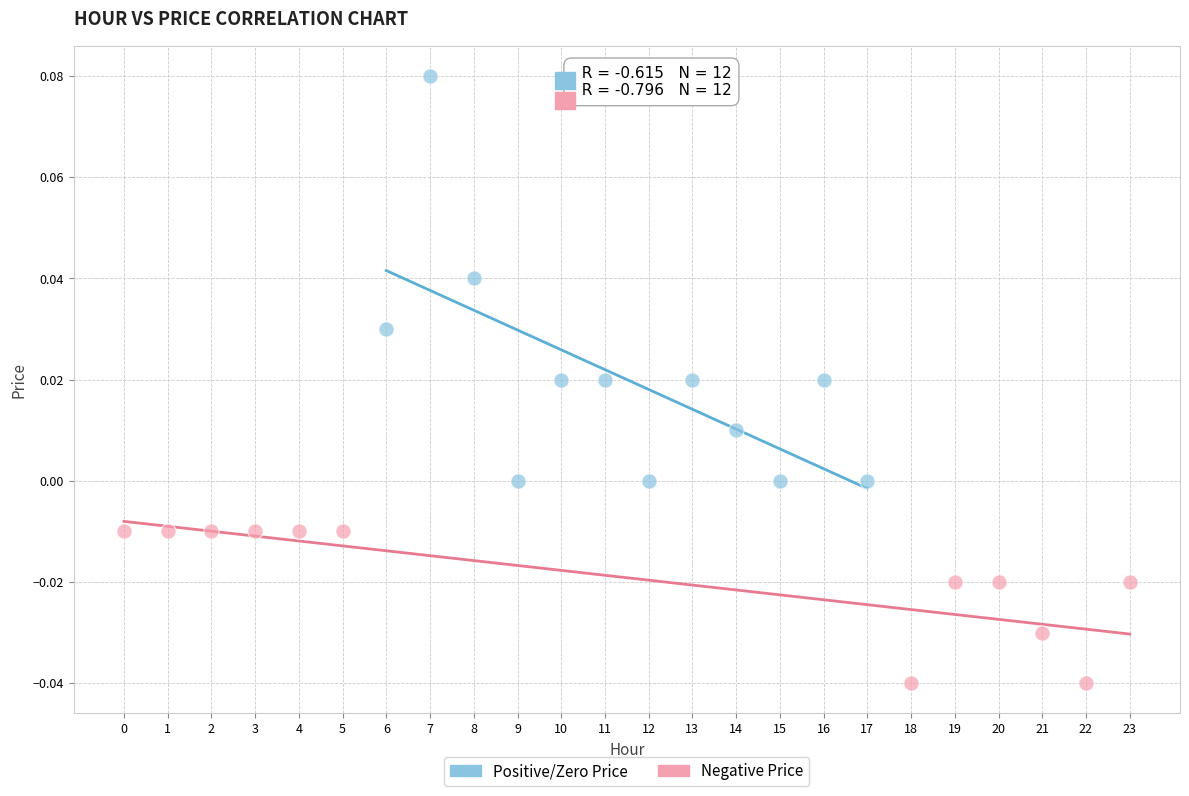

Which series reaches the maximum Y coordinate?

Positive/Zero Price